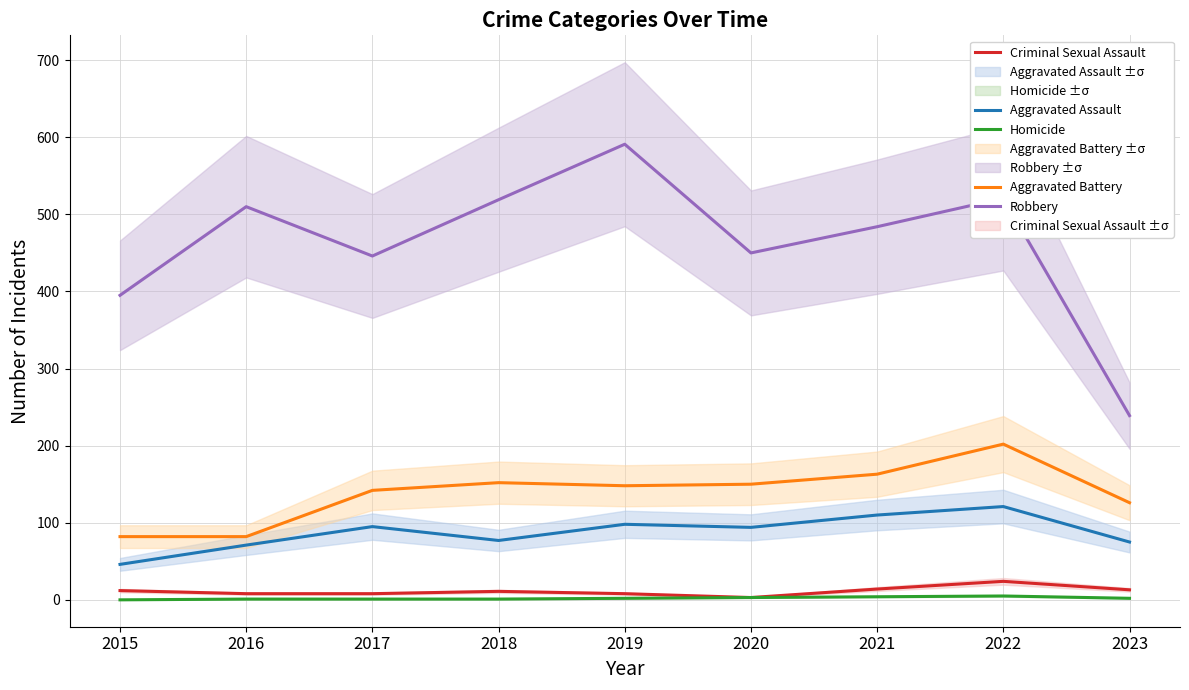

What is the sum of all Robbery values?

4155